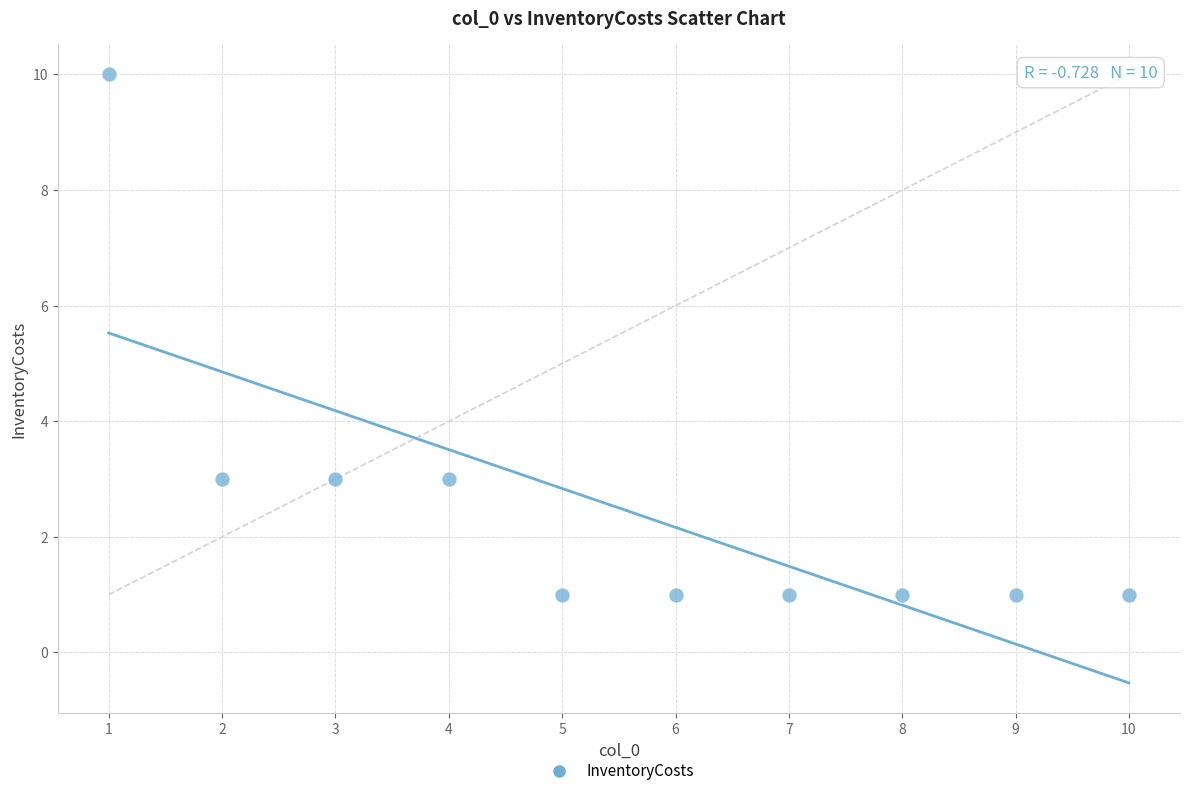

What is the range of Y values (max minus min)?

9